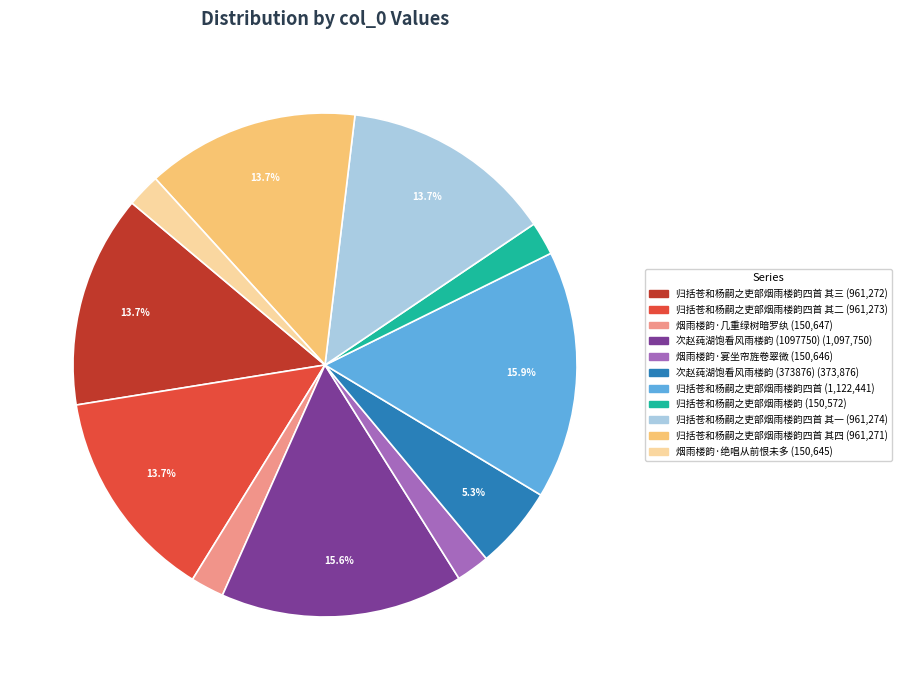

Is there any slice that represents more than half of the pie?

No